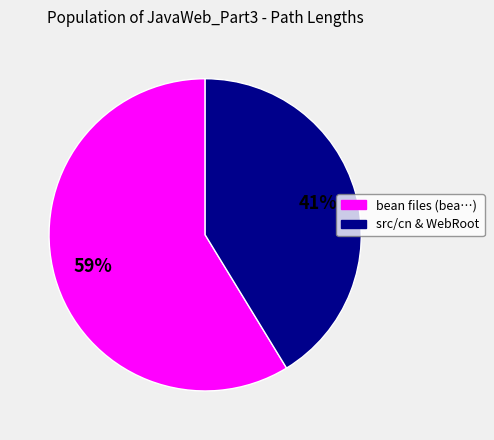

Which category has the biggest portion of the pie?

bean files (bea…)